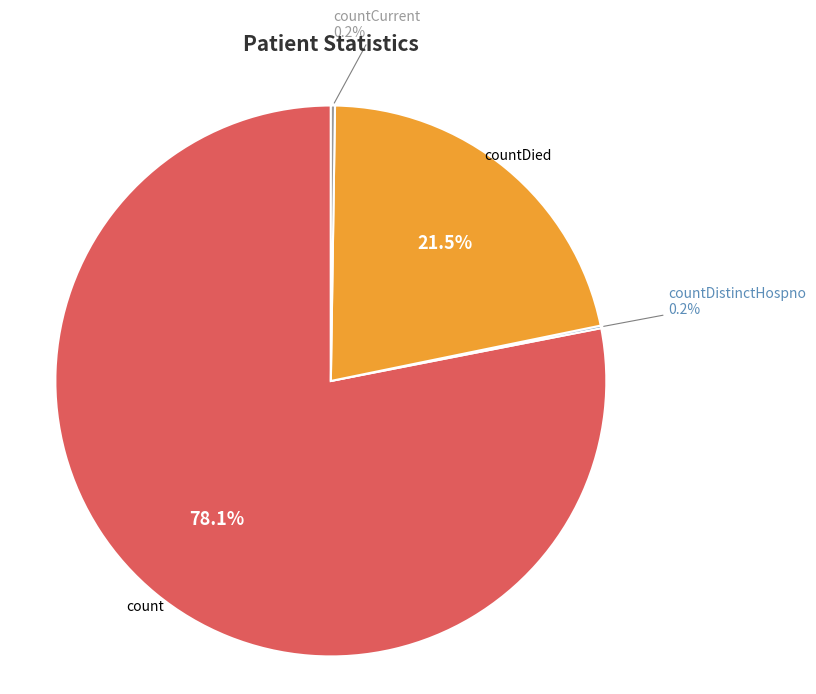

Is there any slice that represents more than half of the pie?

Yes